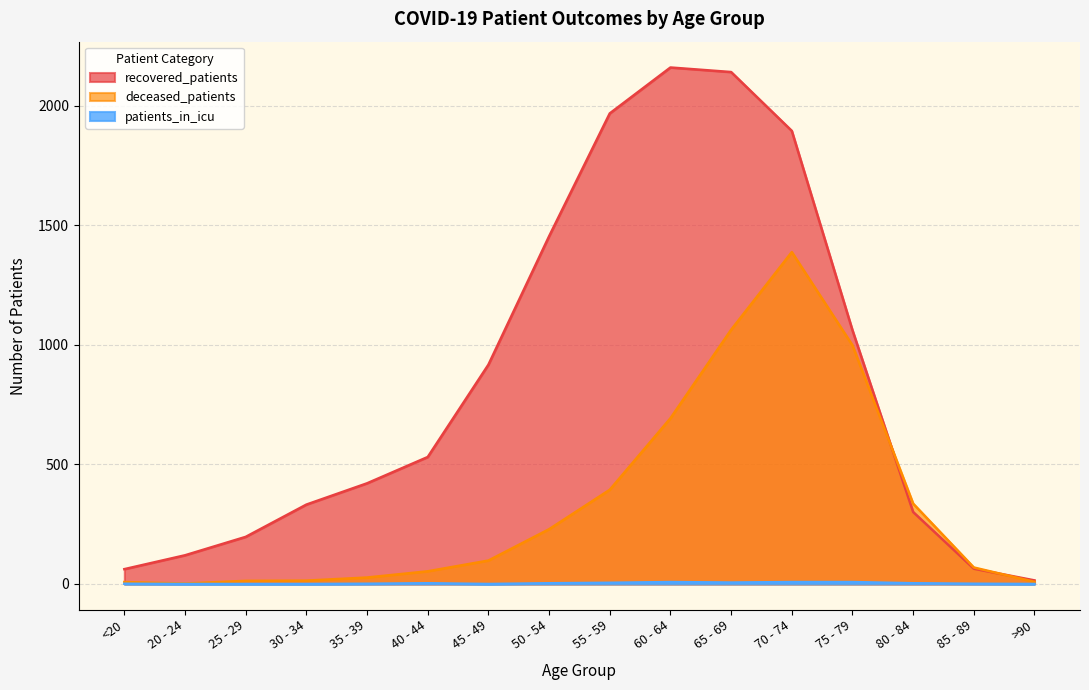

List the series in order of their peak value, highest first.

recovered_patients, deceased_patients, patients_in_icu